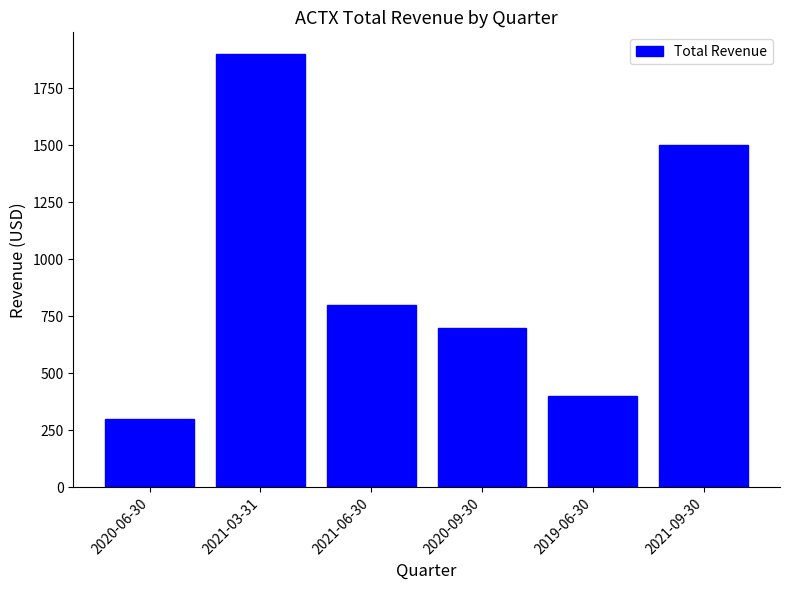

What is the minimum value shown in the chart?

300